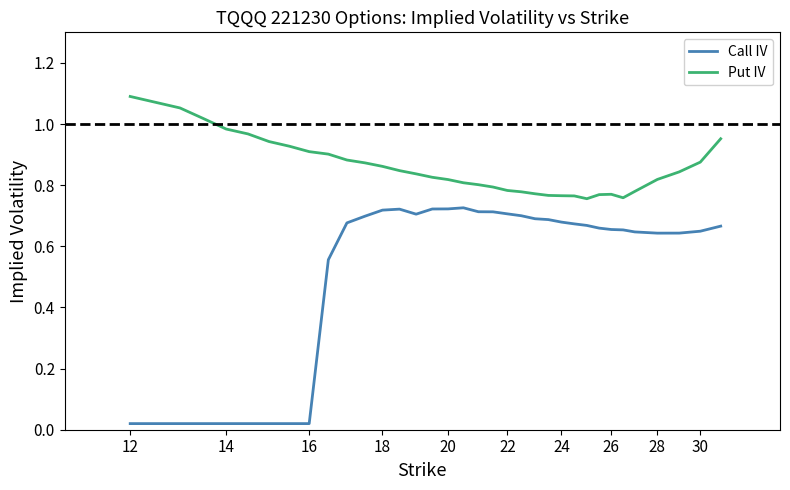

What is the difference between the maximum and minimum values in the Put IV series?

0.3